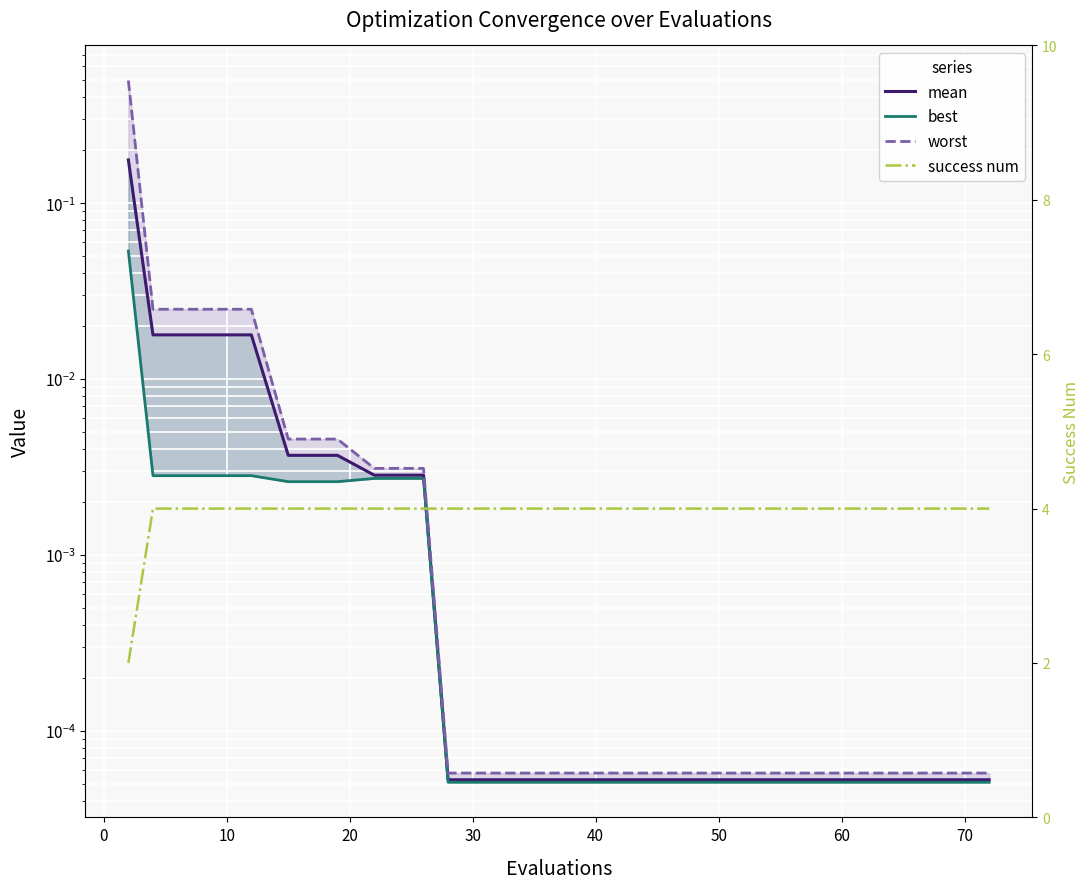

Reading right to left, what are all the values shown in this chart?

mean: 0.0	0.0	0.0	0.0	0.0	0.0	0.0	0.0	0.0	0.0	0.0	0.0	0.0	0.0	0.0	0.0	0.0	0.0	0.0	0.2
best: 0.0	0.0	0.0	0.0	0.0	0.0	0.0	0.0	0.0	0.0	0.0	0.0	0.0	0.0	0.0	0.0	0.0	0.0	0.0	0.1
worst: 0.0	0.0	0.0	0.0	0.0	0.0	0.0	0.0	0.0	0.0	0.0	0.0	0.0	0.0	0.0	0.0	0.0	0.0	0.0	0.5
success num: 4.0	4.0	4.0	4.0	4.0	4.0	4.0	4.0	4.0	4.0	4.0	4.0	4.0	4.0	4.0	4.0	4.0	4.0	4.0	2.0